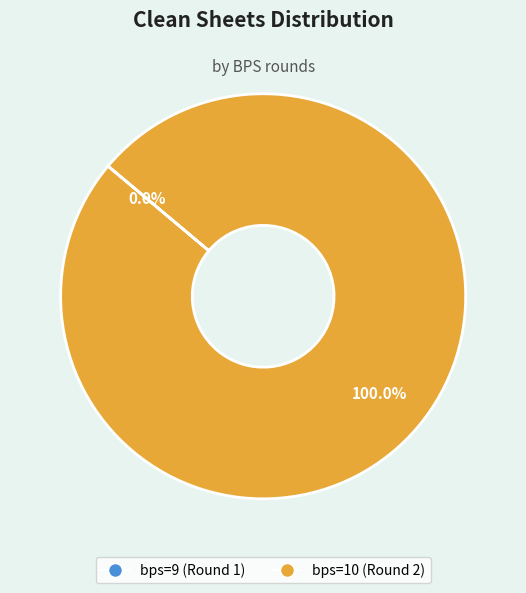

To the nearest percent, what is the difference between the largest and smallest slice percentages?

100%